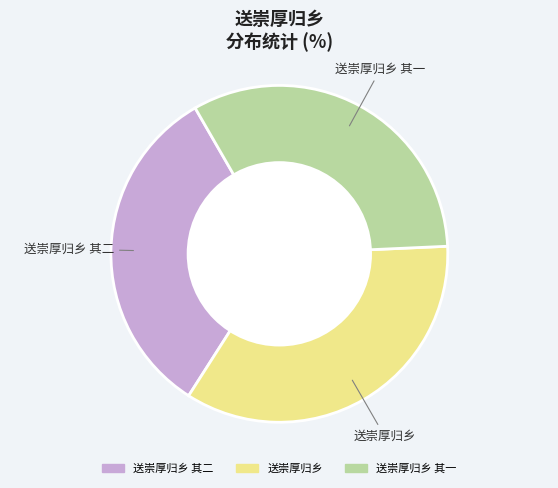

Is there a majority slice in this chart?

No